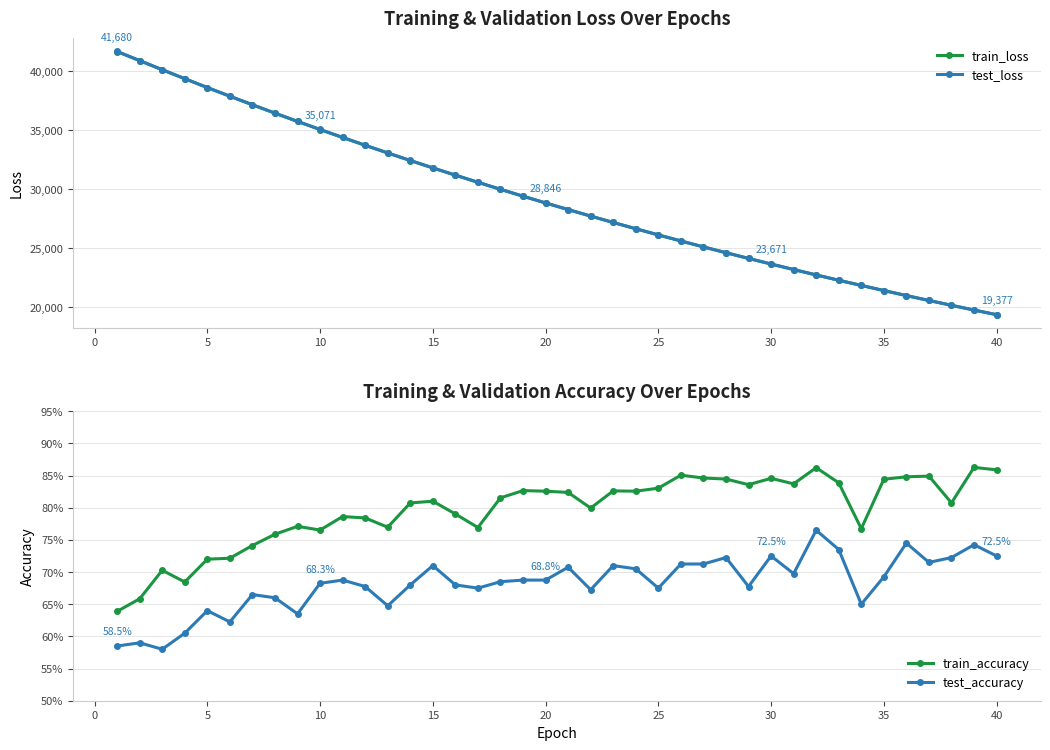

What is the minimum value for train_loss?

19376.4